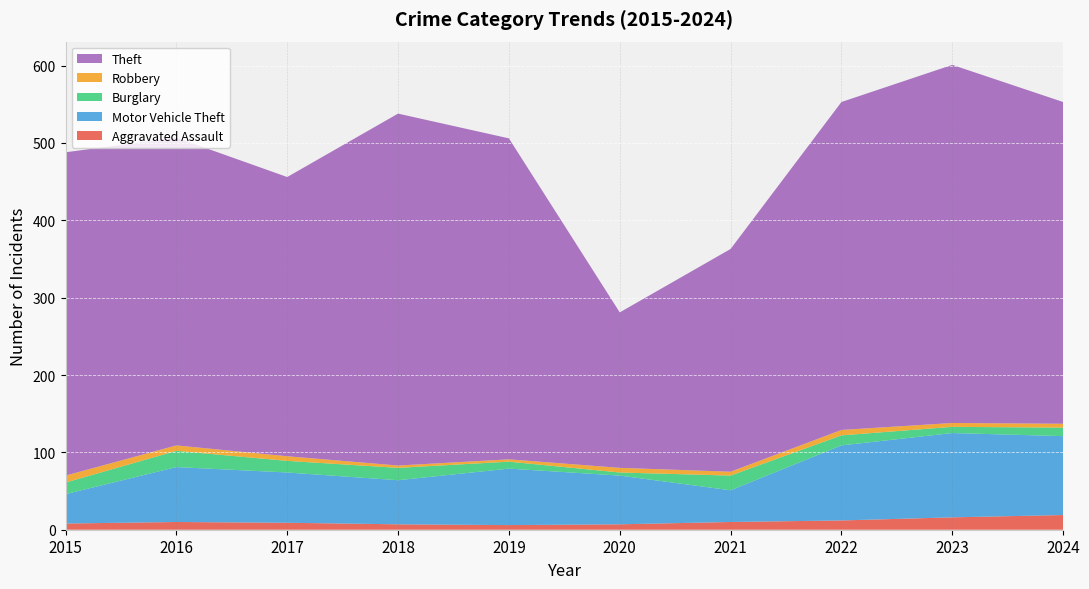

Reading right to left, transcribe all the data shown in this chart.

Aggravated Assault: 2024=19	2023=16	2022=12	2021=10	2020=7	2019=6	2018=7	2017=9	2016=10	2015=8
Motor Vehicle Theft: 2024=102	2023=109	2022=97	2021=41	2020=63	2019=73	2018=57	2017=65	2016=71	2015=38
Burglary: 2024=11	2023=8	2022=13	2021=19	2020=4	2019=9	2018=16	2017=15	2016=21	2015=15
Robbery: 2024=5	2023=5	2022=7	2021=5	2020=6	2019=3	2018=3	2017=6	2016=7	2015=9
Theft: 2024=416	2023=463	2022=424	2021=288	2020=201	2019=415	2018=455	2017=361	2016=398	2015=418